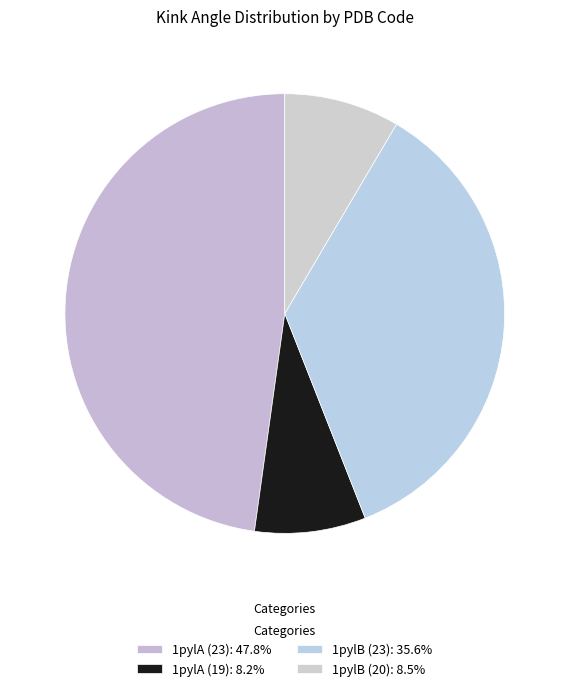

Is there a majority slice in this chart?

No